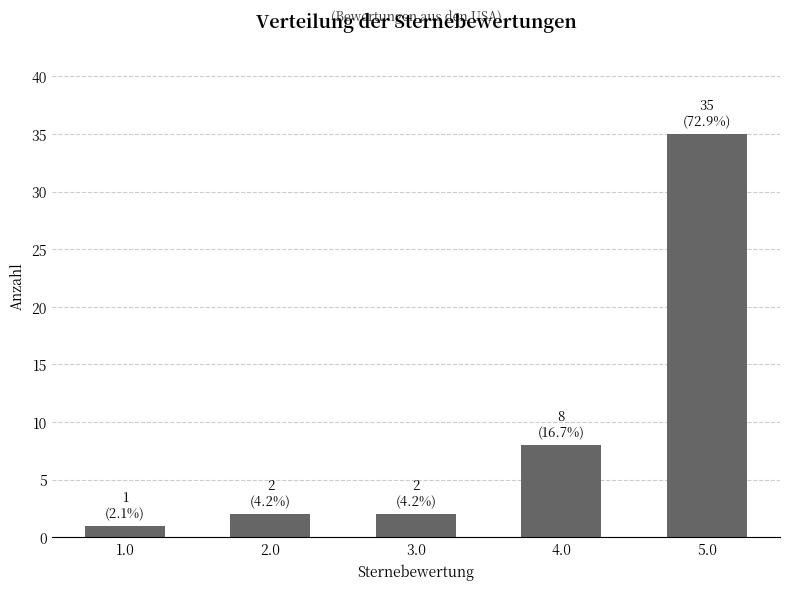

Between 4.0 and 3.0, which is larger?

4.0